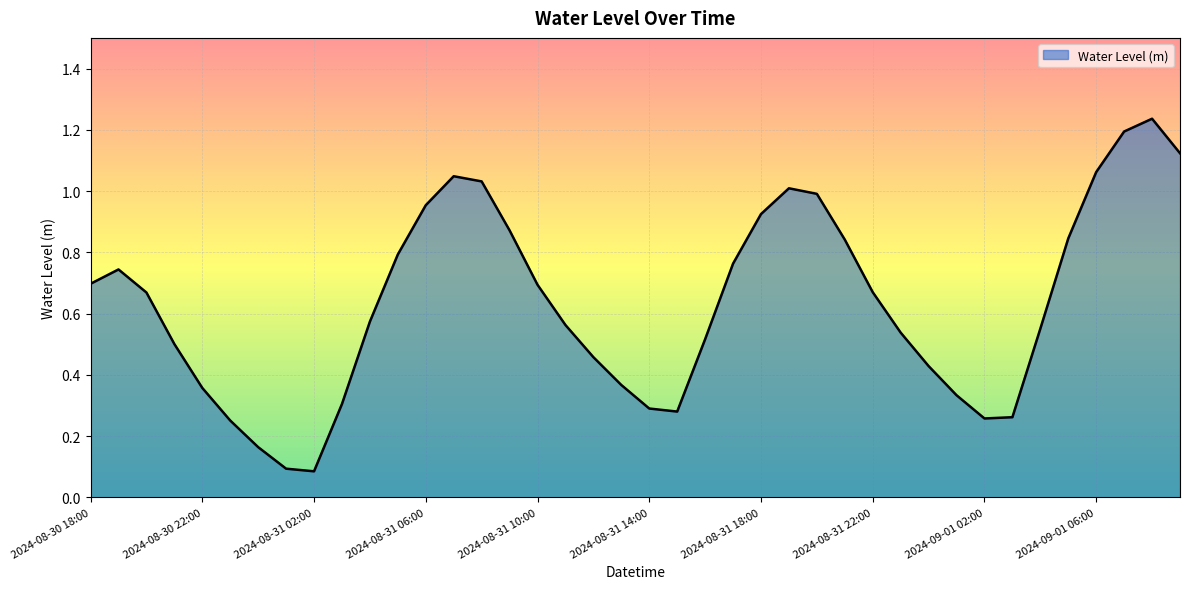

Reading left to right, what are all the values shown in this chart?

0.7	0.7	0.7	0.5	0.4	0.3	0.2	0.1	0.1	0.3	0.6	0.8	1.0	1.0	1.0	0.9	0.7	0.6	0.5	0.4	0.3	0.3	0.5	0.8	0.9	1.0	1.0	0.8	0.7	0.5	0.4	0.3	0.3	0.3	0.6	0.8	1.1	1.2	1.2	1.1